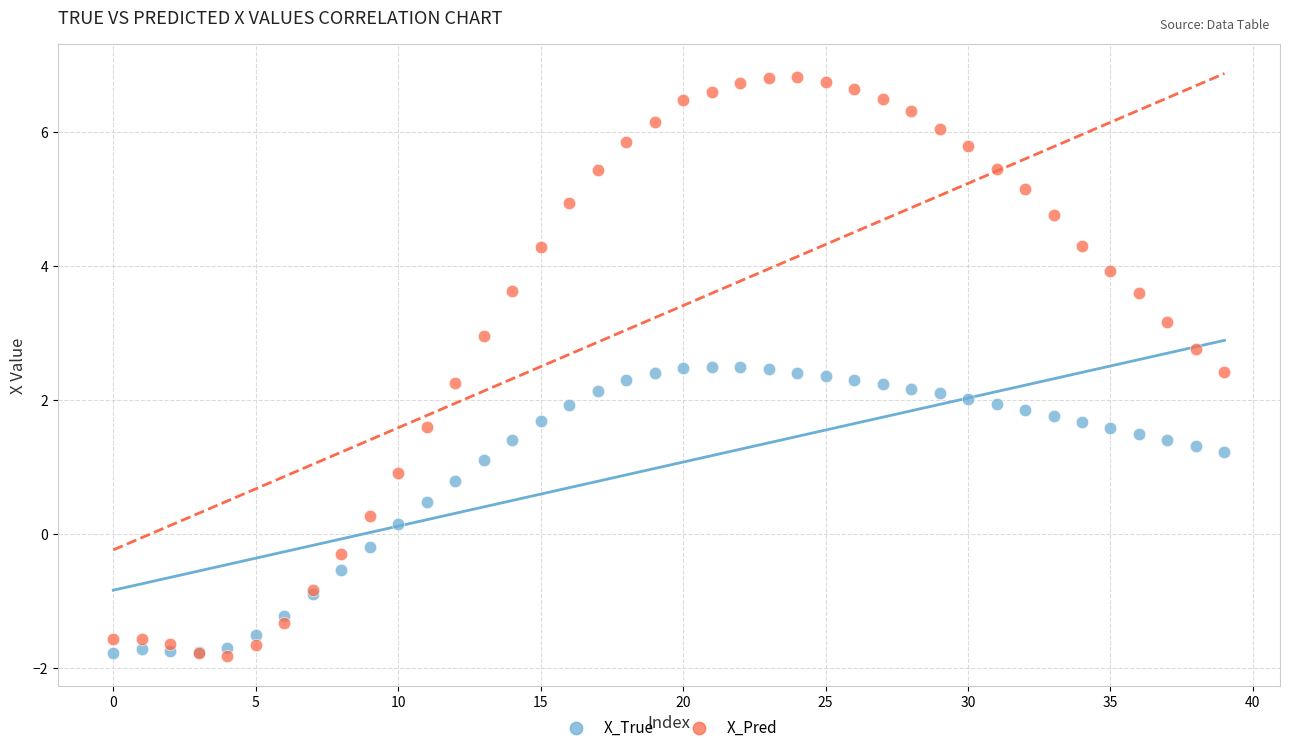

Which series has the widest spread of Y values?

X_Pred